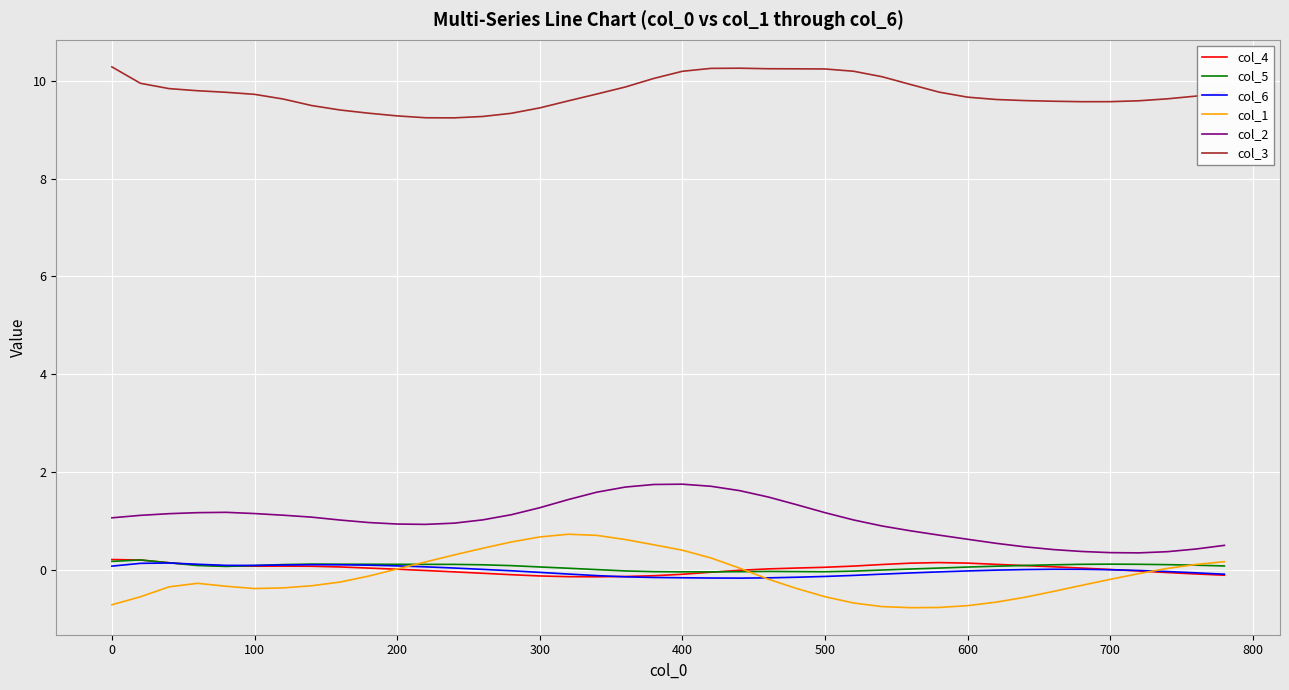

True or false: col_4 and col_2 intersect in this chart.

False